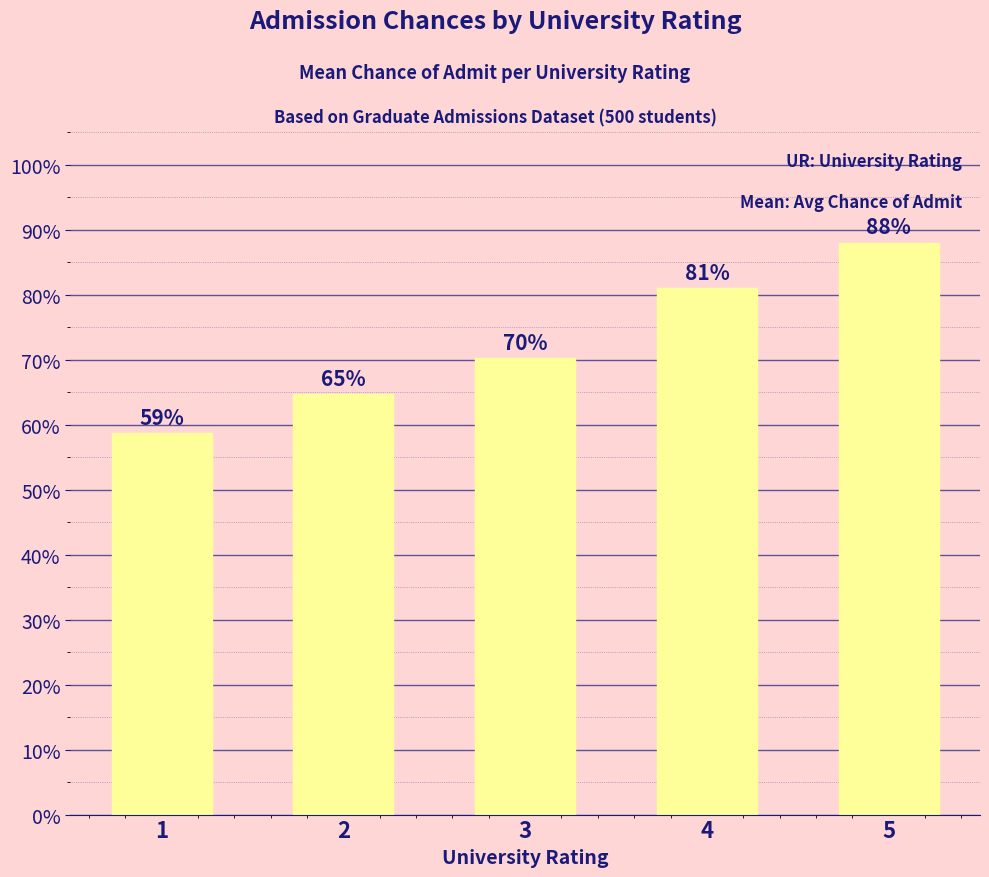

Rank the categories by value from lowest to highest.

1, 2, 3, 4, 5